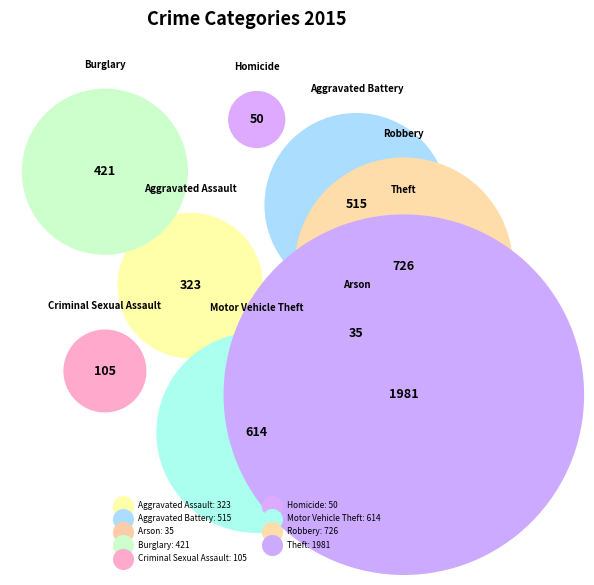

Do Motor Vehicle Theft and Homicide together represent more than half of the pie?

No